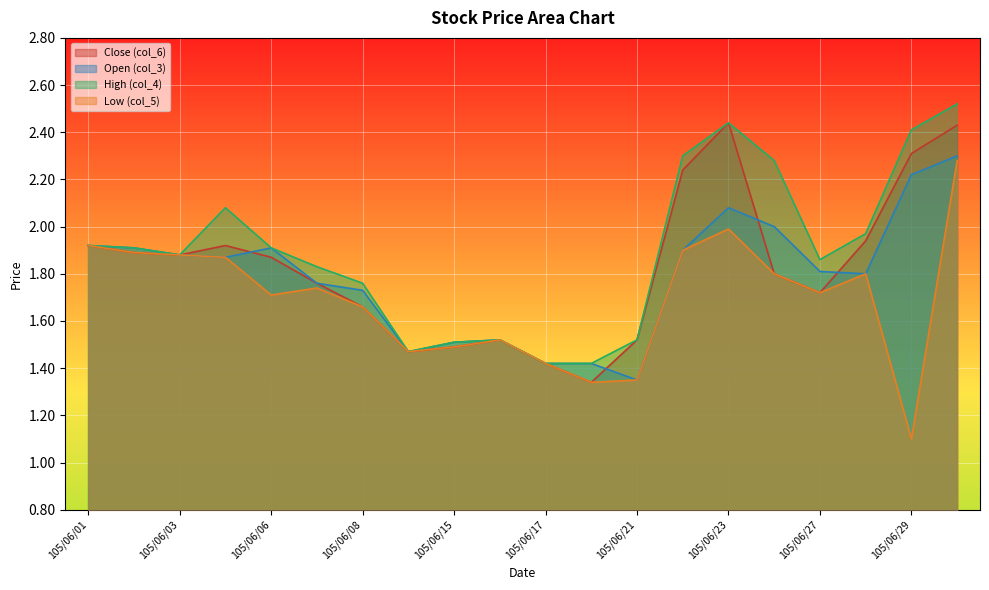

How many lines are shown in the chart?

4